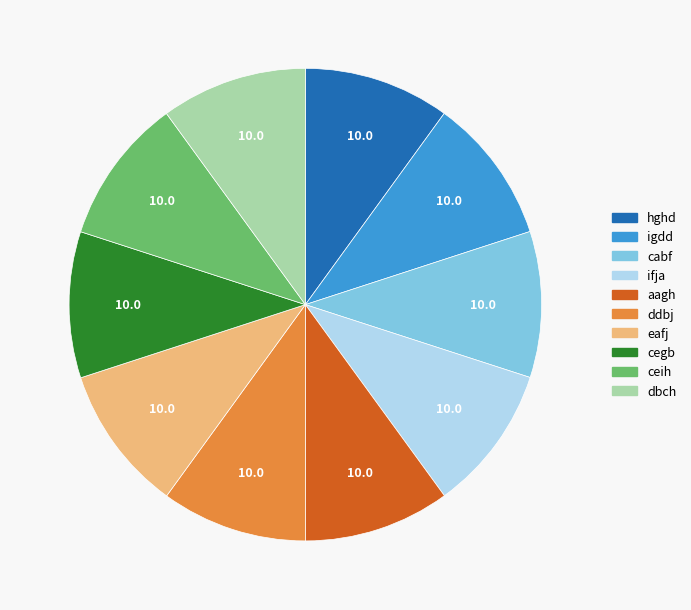

True or false: dbch accounts for 10% of the total.

True